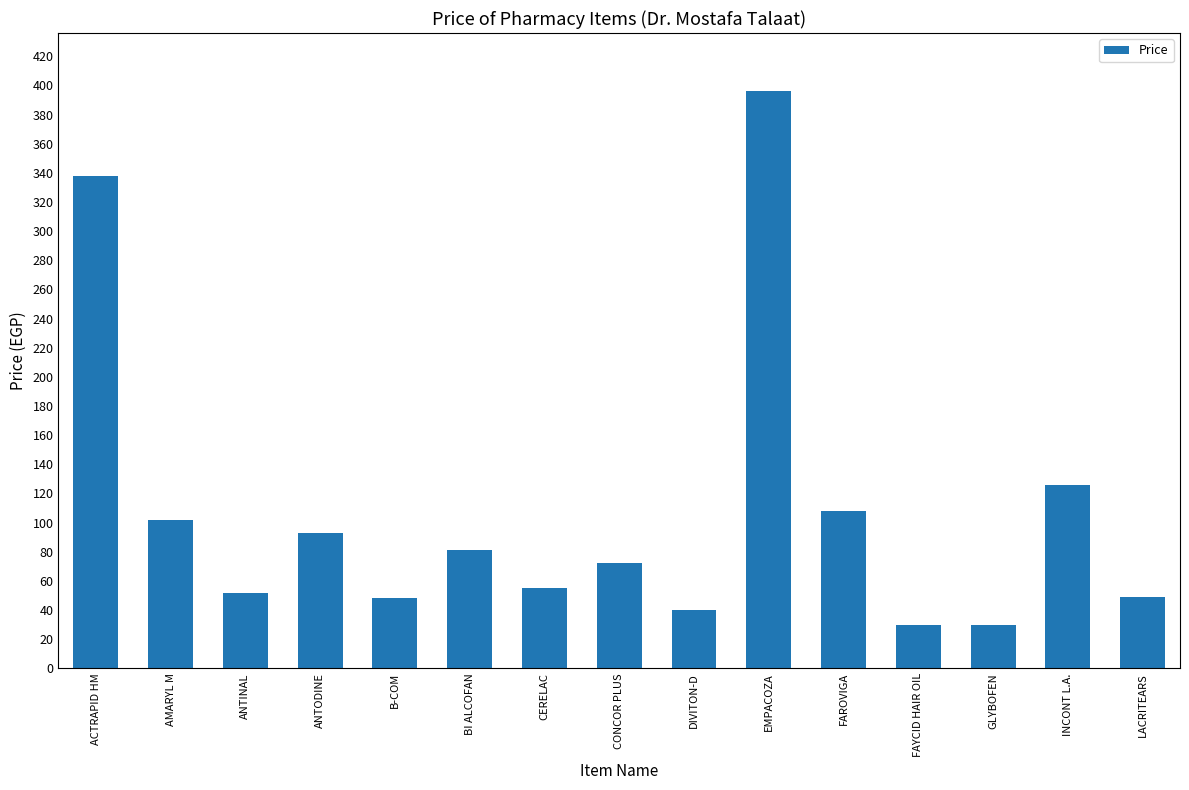

How many bars are there in total?

15